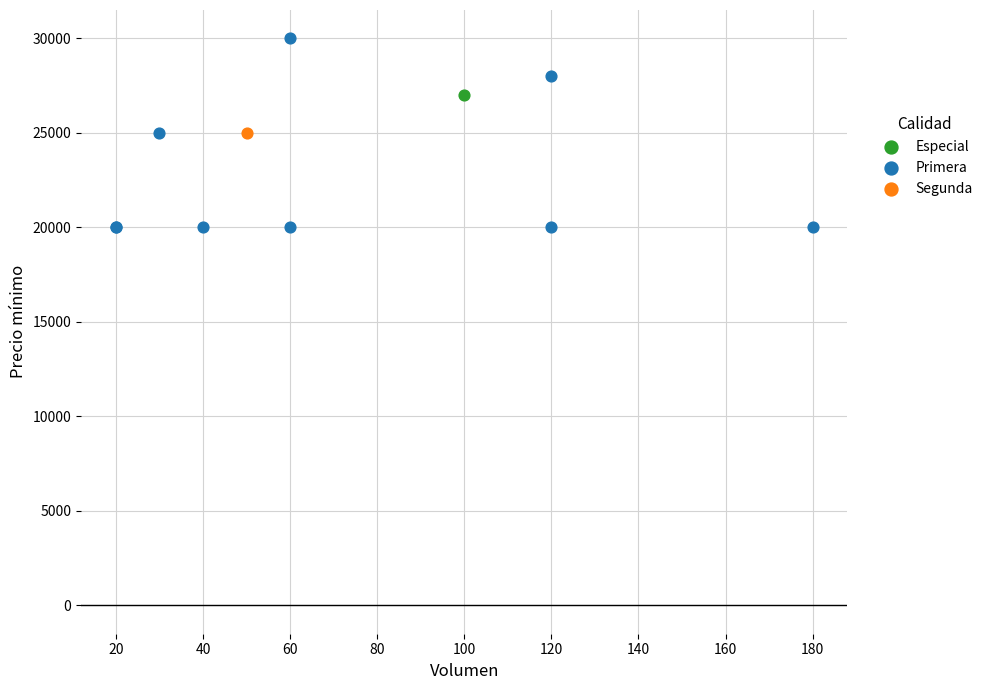

What are all the series names shown in the legend?

Especial, Primera, Segunda